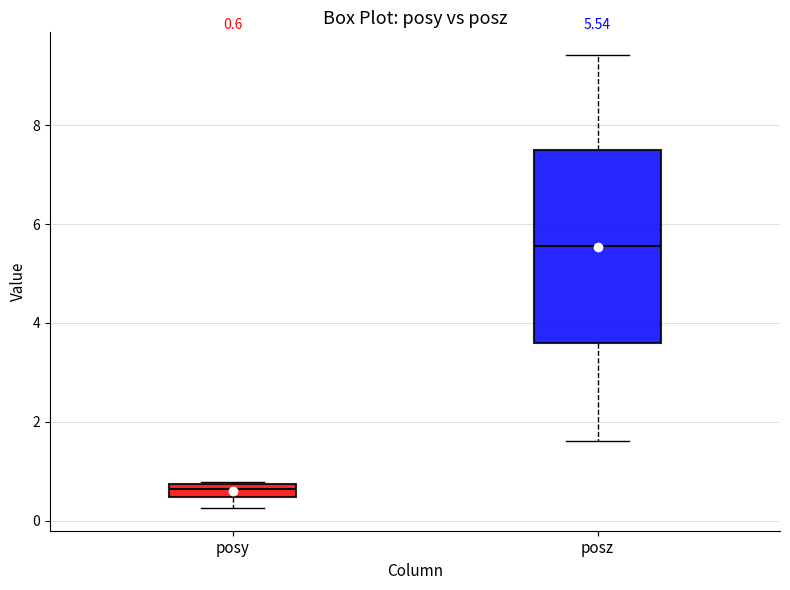

Which box is the tallest, from its lower edge to its upper edge?

posz